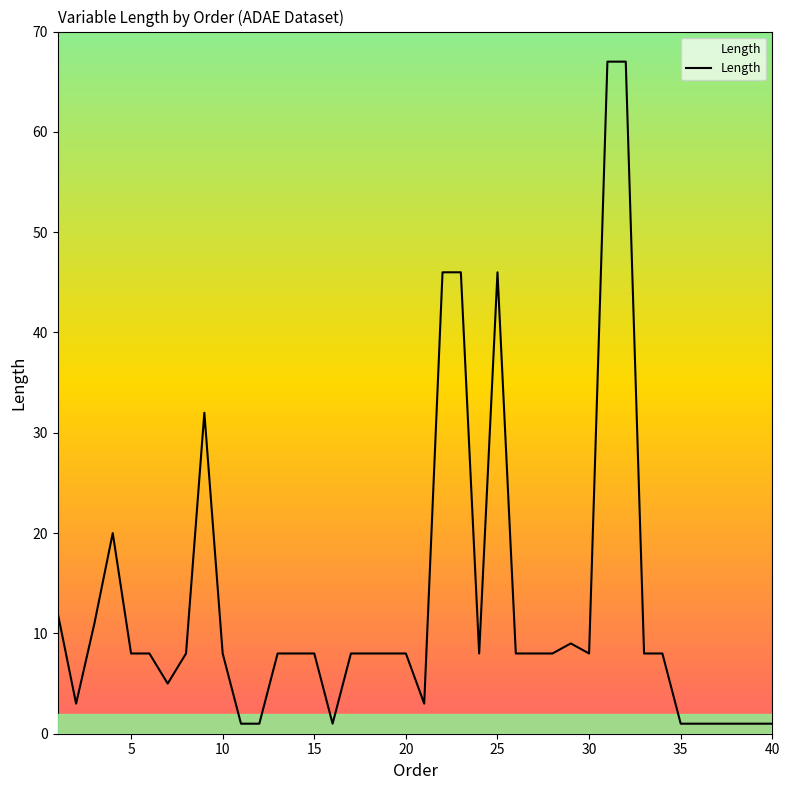

Reading left to right, transcribe all the data shown in this chart.

12	3	11	20	8	8	5	8	32	8	1	1	8	8	8	1	8	8	8	8	3	46	46	8	46	8	8	8	9	8	67	67	8	8	1	1	1	1	1	1